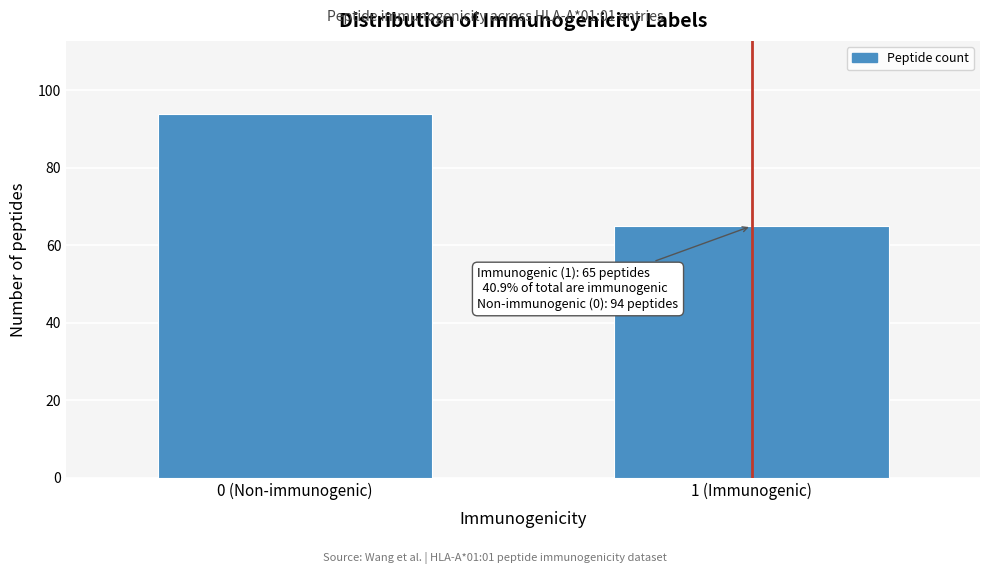

Reading left to right, transcribe all the data shown in this chart.

94	65